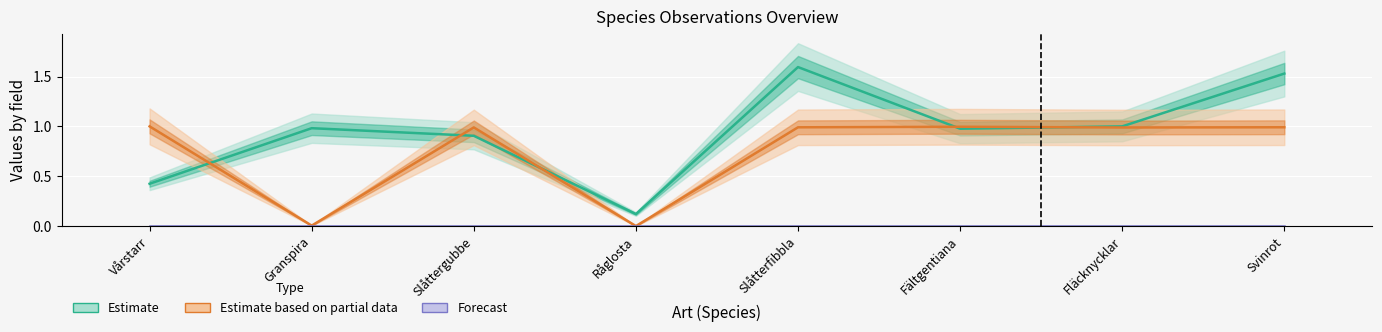

What is the label of the 8th bar from the right?

Vårstarr